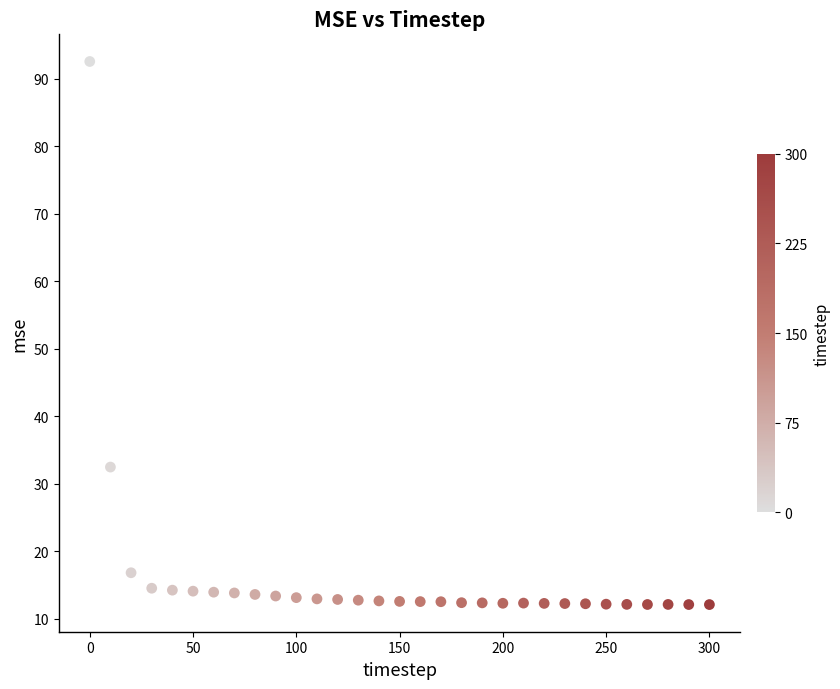

What is the range of Y values (max minus min)?

80.5